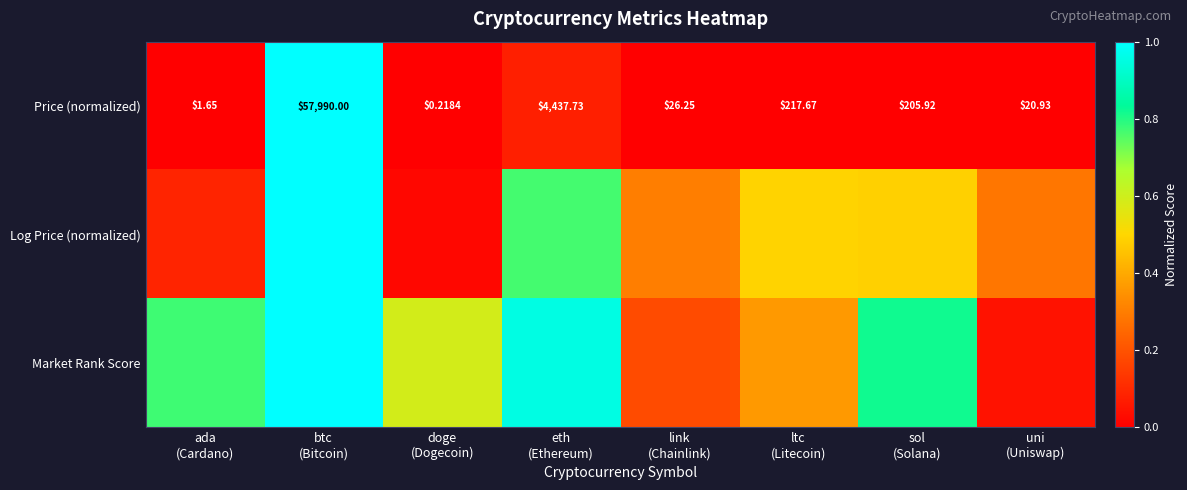

At which label is Log Price (normalized) closest to 0?

doge (Dogecoin)